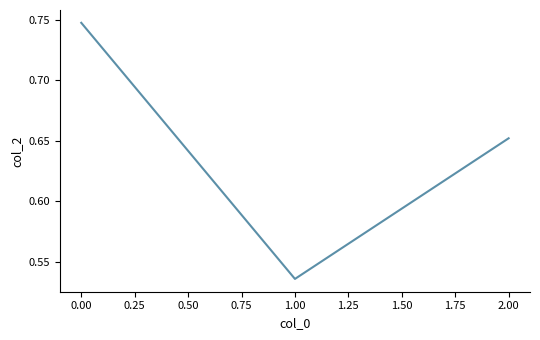

What is the sum of all values?

1.9